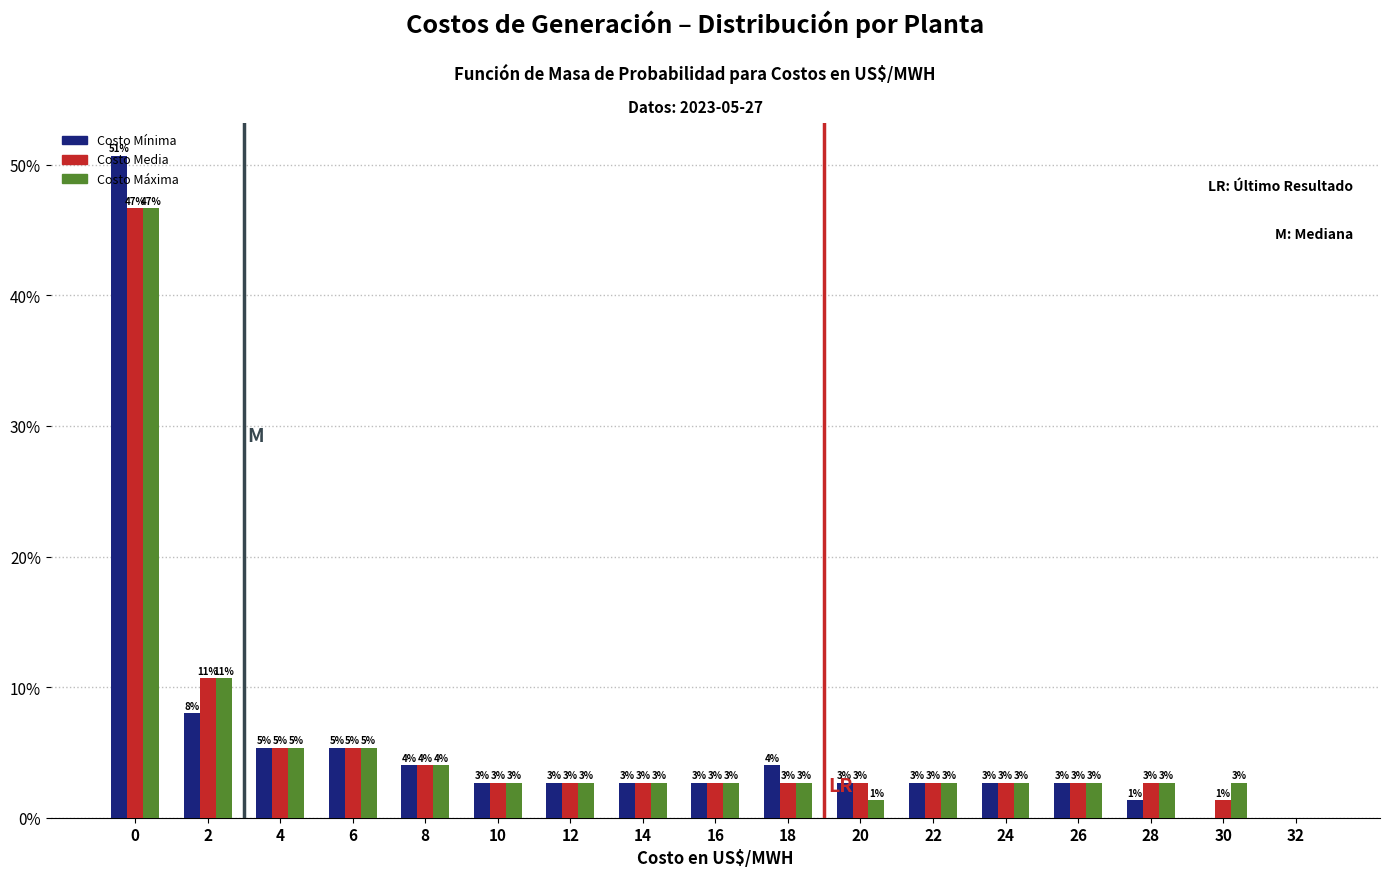

What are all the series names shown in the legend?

Costo Mínima, Costo Media, Costo Máxima